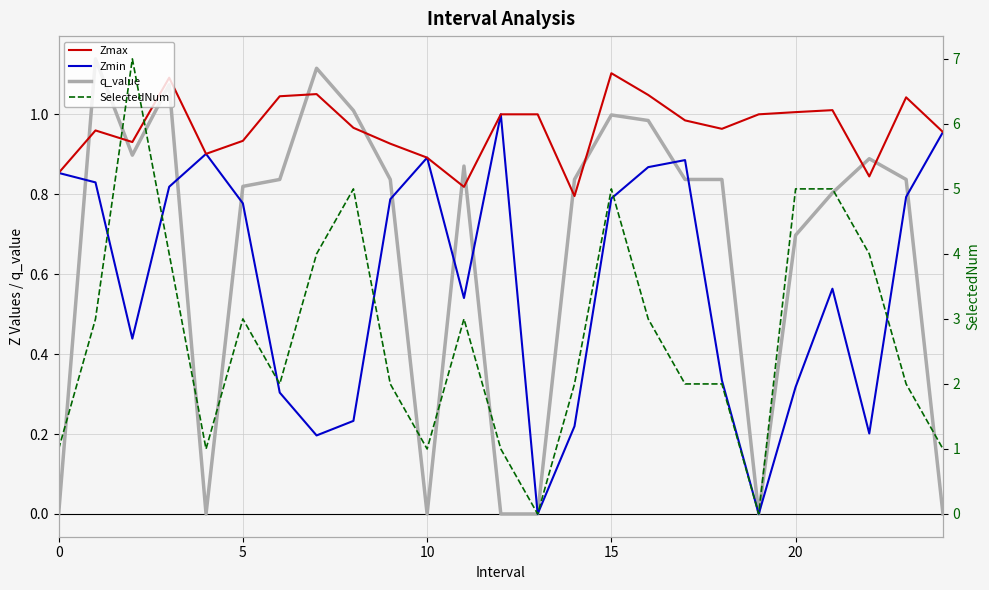

What is the difference between the second highest and second lowest values in the SelectedNum series?

5.0